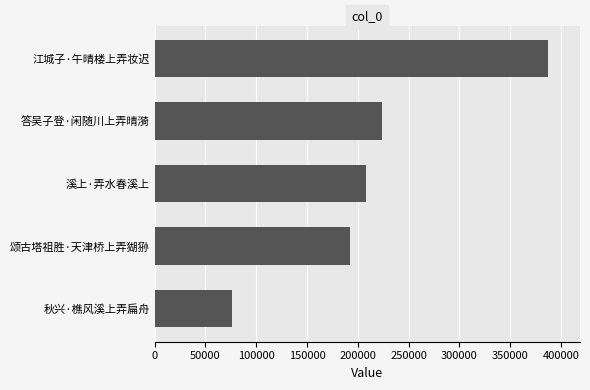

Reading bottom to top, transcribe all the data shown in this chart.

秋兴·樵风溪上弄扁舟=75917	颂古塔祖胜·天津桥上弄猢狲=192408	溪上·弄水春溪上=208409	答吴子登·闲随川上弄晴漪=224237	江城子·午晴楼上弄妆迟=387584